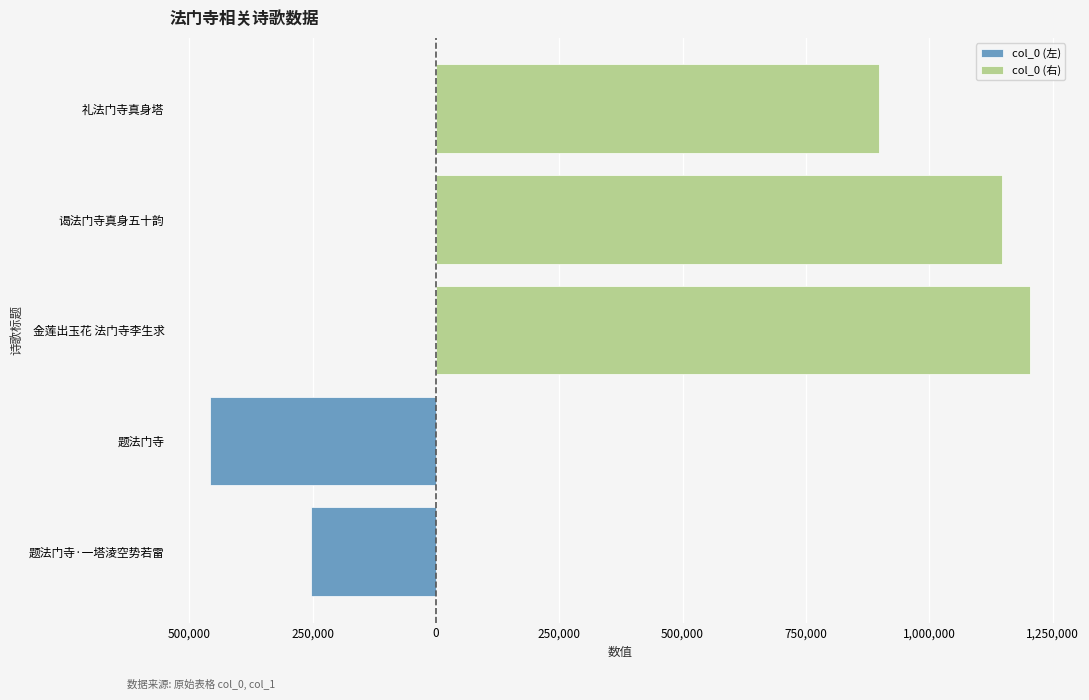

Reading right to left, transcribe all the data shown in this chart.

898467	1146707	1203827	457284	253831